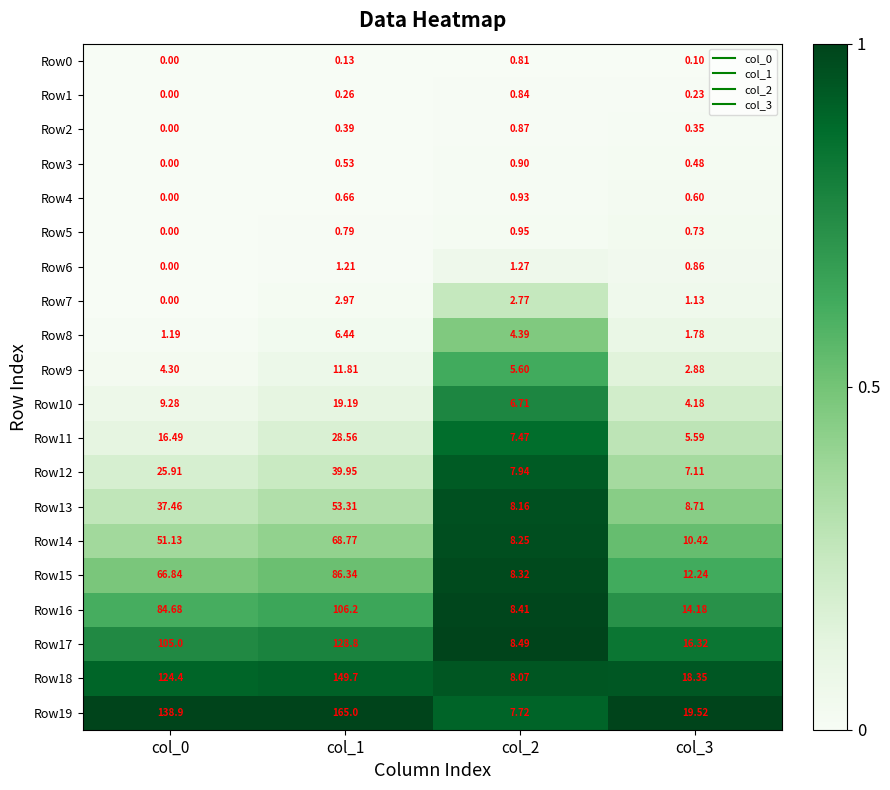

What is the greatest value displayed?

165.0